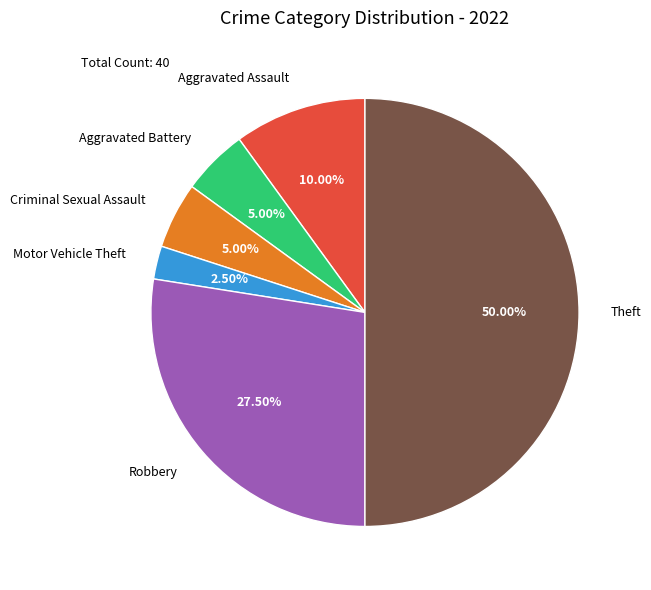

Combined, do Aggravated Battery and Theft account for over 50%?

Yes